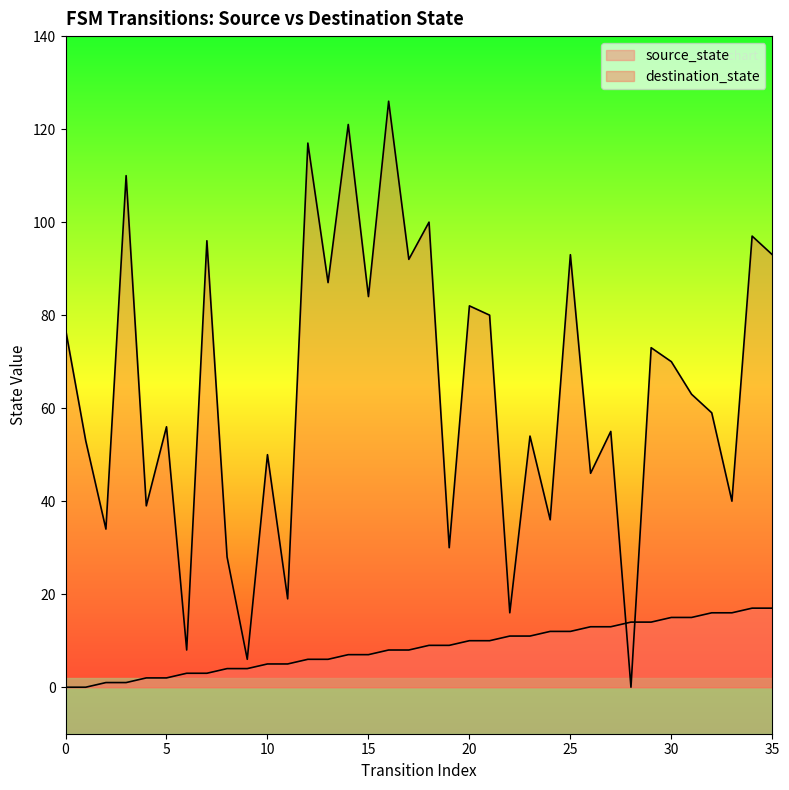

True or false: source_state has a value of 12 at 24.

True